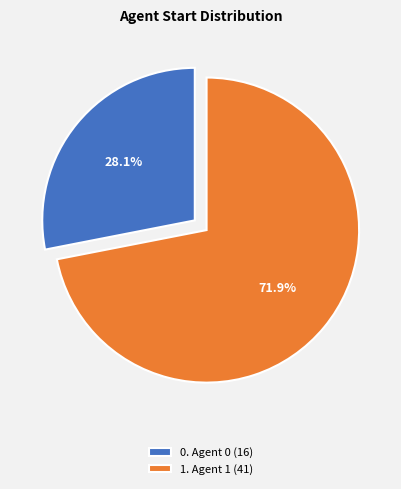

How many segments does this pie chart have?

2